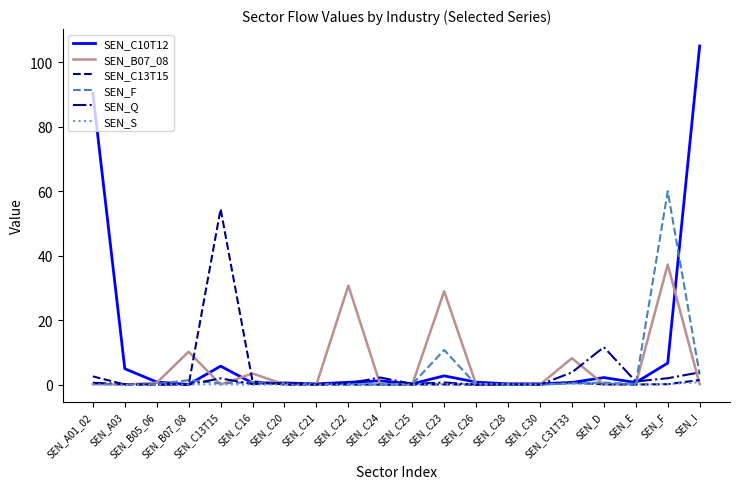

What position from the left is SEN_C24?

10